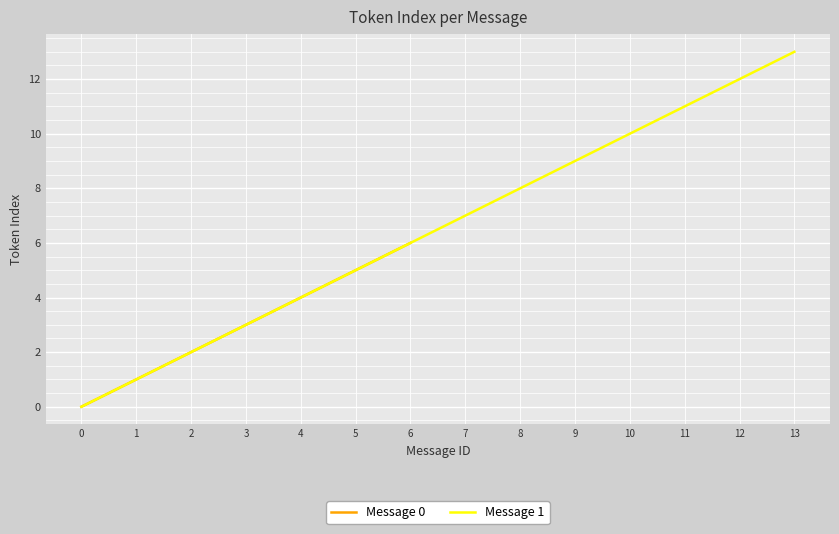

Is it true that Message 0 equals 3 at 3?

True